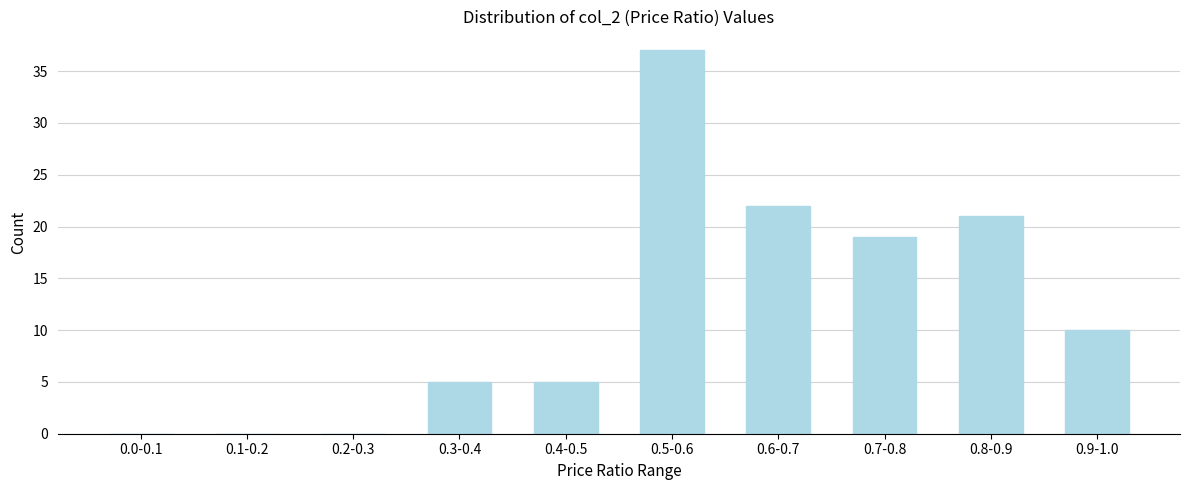

Reading left to right, transcribe all the data shown in this chart.

0.0-0.1=0	0.1-0.2=0	0.2-0.3=0	0.3-0.4=5	0.4-0.5=5	0.5-0.6=37	0.6-0.7=22	0.7-0.8=19	0.8-0.9=21	0.9-1.0=10